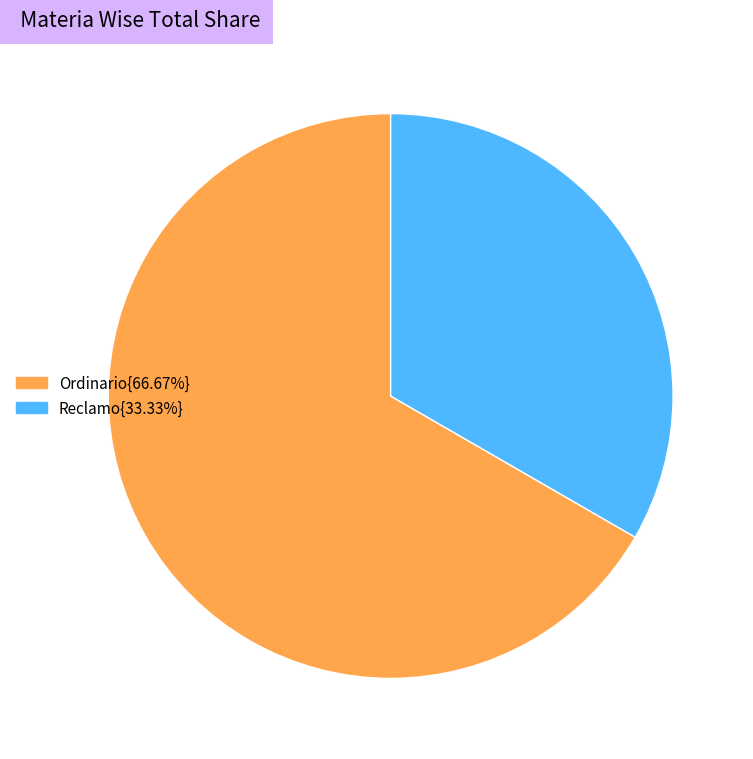

Approximately how many times larger is the value at Reclamo{33.33%} compared to Ordinario{66.67%}?

0.5